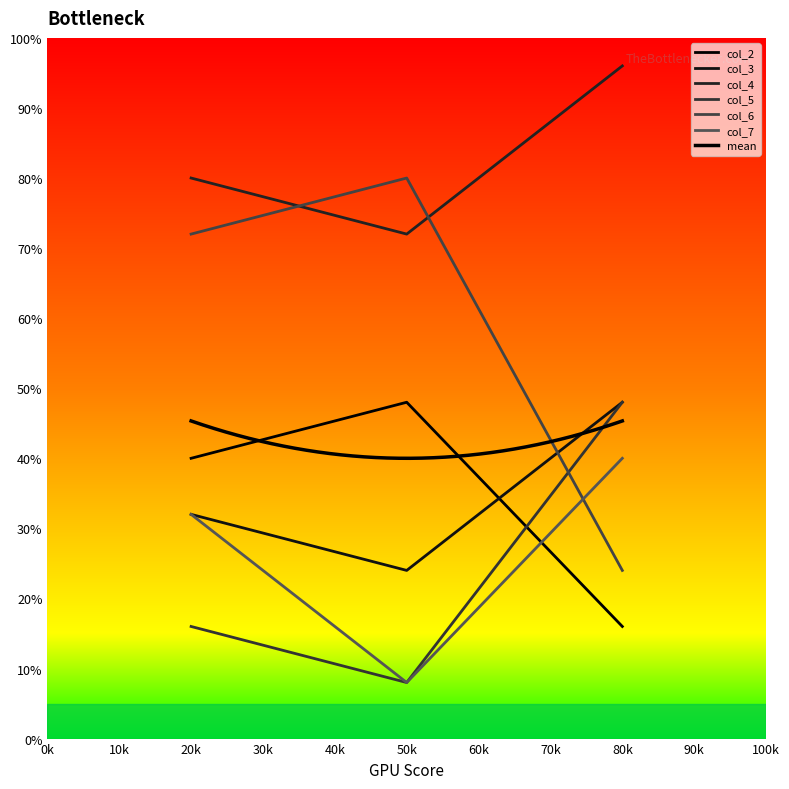

Reading left to right, extract all data points from this chart.

col_2: 40	48	16
col_3: 80	72	96
col_4: 32	24	48
col_5: 16	8	48
col_6: 72	80	24
col_7: 32	8	40